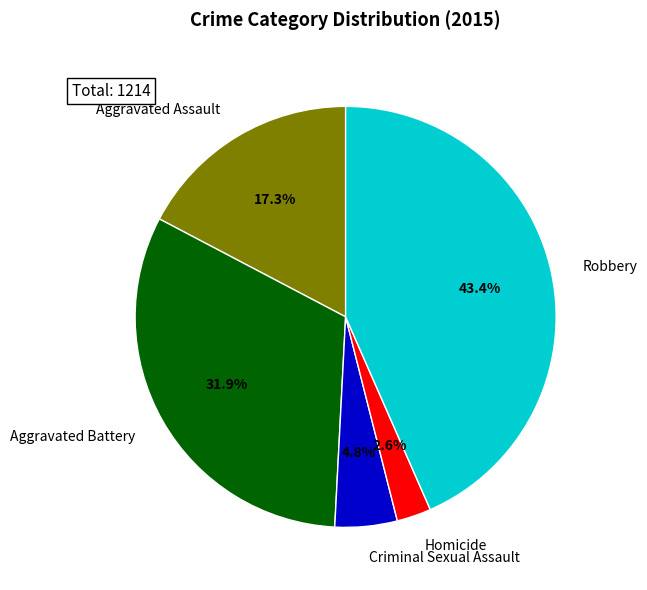

How many segments does this pie chart have?

5